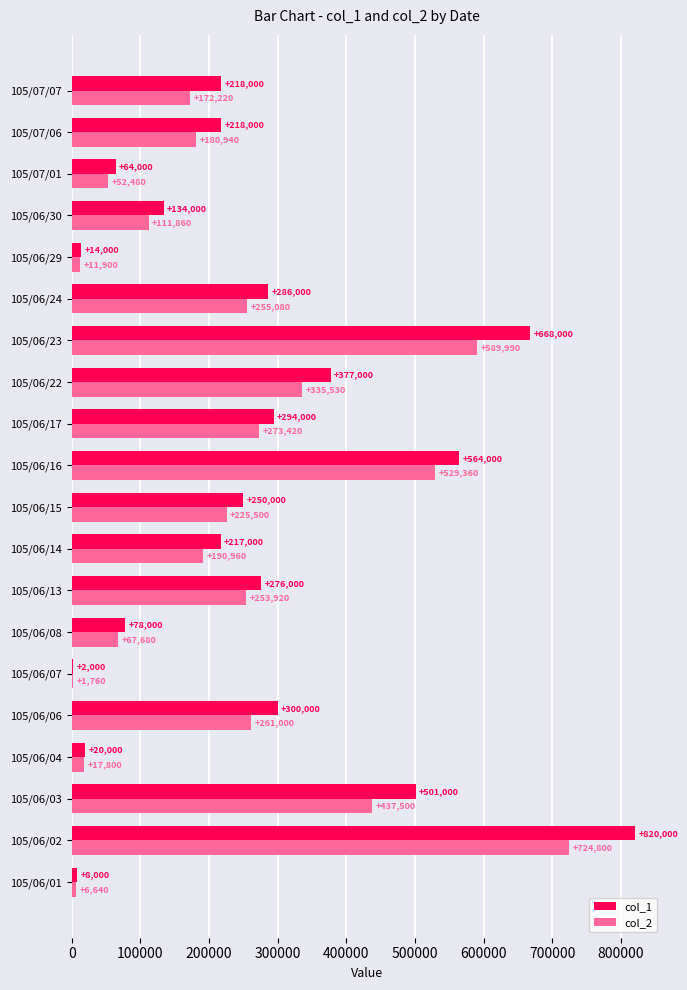

At which category does the chart reach its peak across all series?

105/06/02